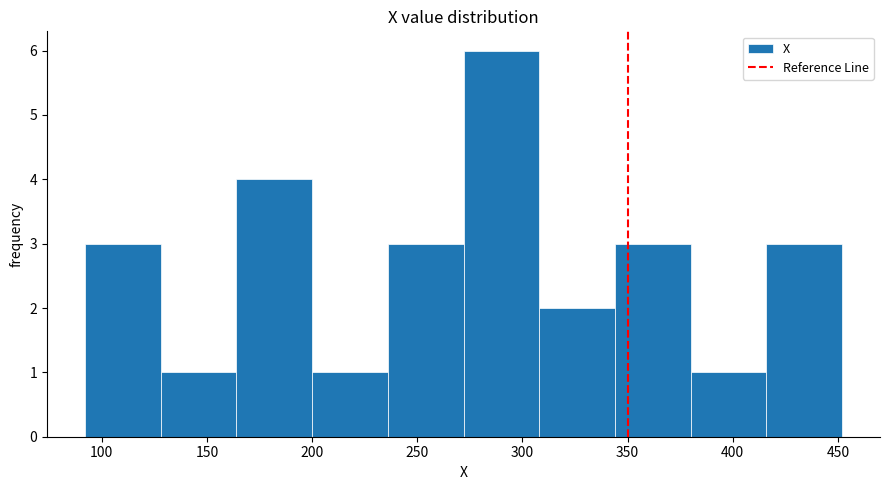

Over which range of the x-axis is the bar tallest?

272 to 308